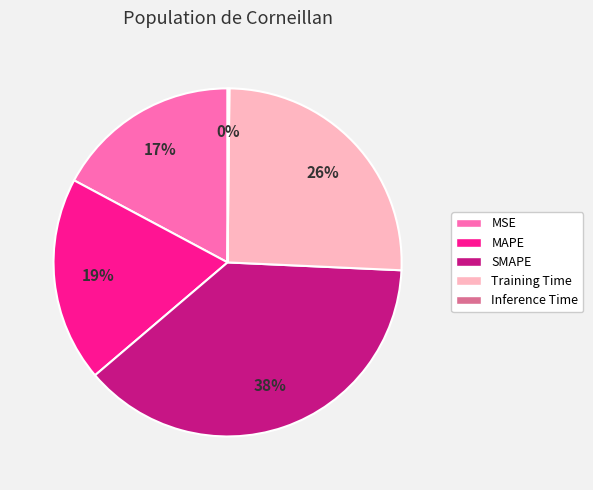

Which category has the biggest portion of the pie?

SMAPE